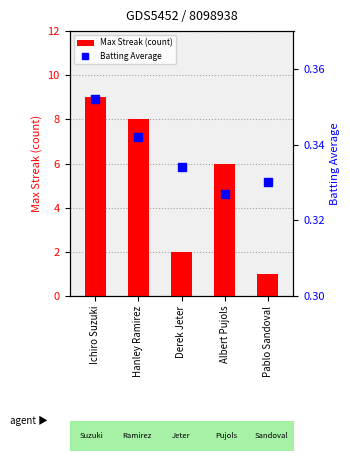

Reading left to right, transcribe all the data shown in this chart.

Max Streak: Ichiro Suzuki=9.0	Hanley Ramirez=8.0	Derek Jeter=2.0	Albert Pujols=6.0	Pablo Sandoval=1.0
Batting Average1: Ichiro Suzuki=0.4	Hanley Ramirez=0.3	Derek Jeter=0.3	Albert Pujols=0.3	Pablo Sandoval=0.3